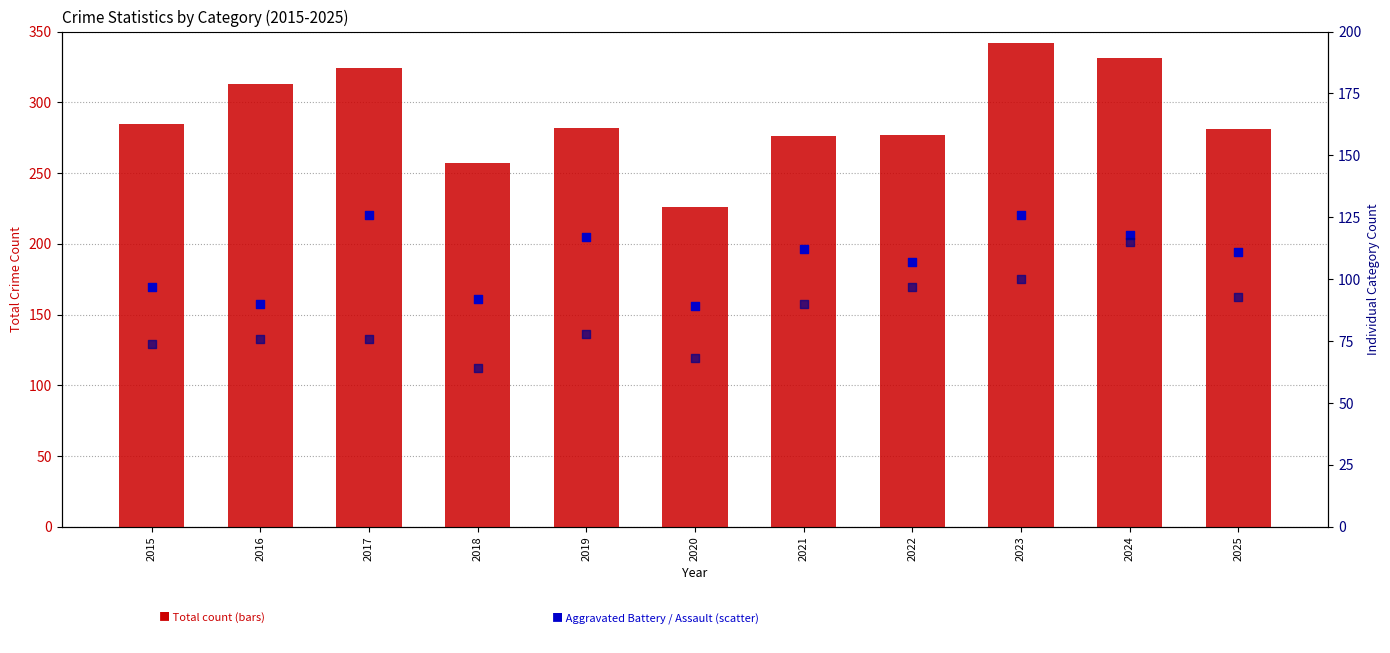

Which series has the largest total across all categories?

Total